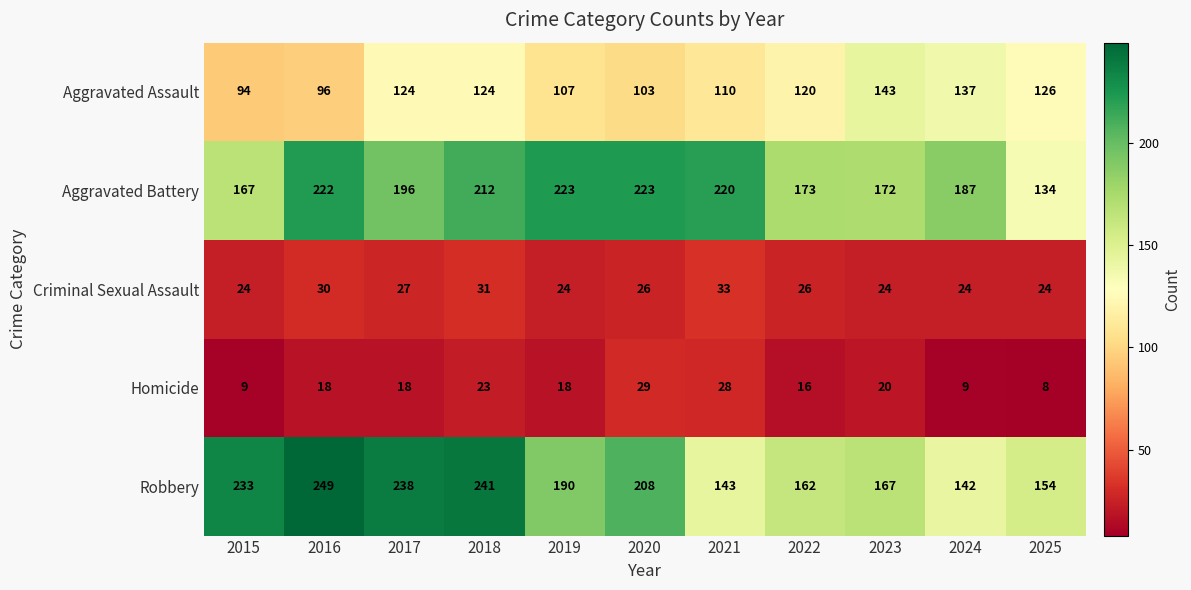

Rank the series by their maximum value, from lowest to highest.

Homicide, Criminal Sexual Assault, Aggravated Assault, Aggravated Battery, Robbery